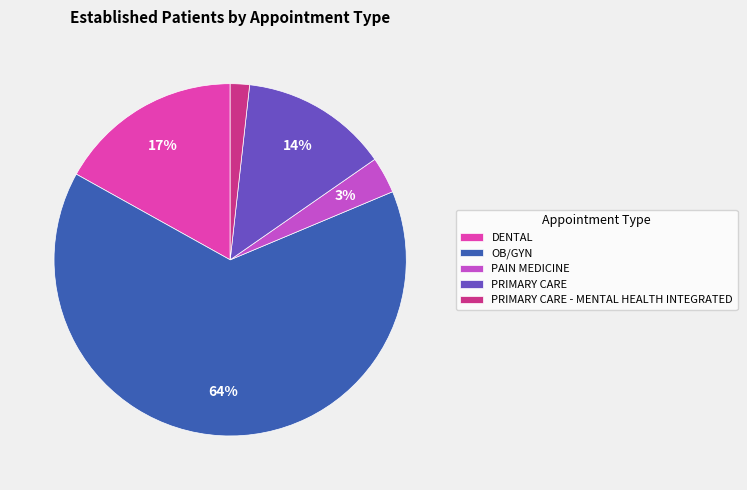

To the nearest percent, what is the difference between the PRIMARY CARE and PRIMARY CARE - MENTAL HEALTH INTEGRATED slice percentages?

12%